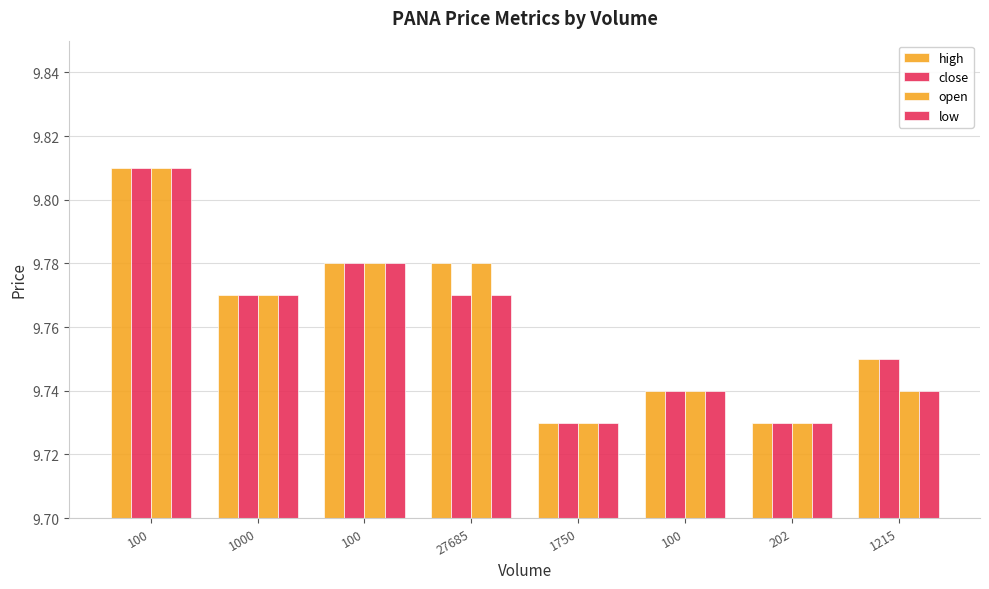

At which category is the sum across all series the highest?

100